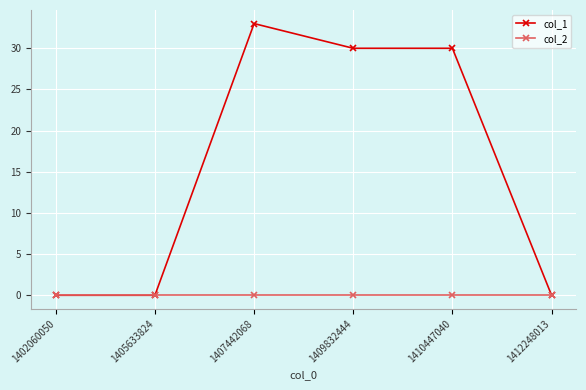

Rank the series by their maximum value, from highest to lowest.

col_1, col_2